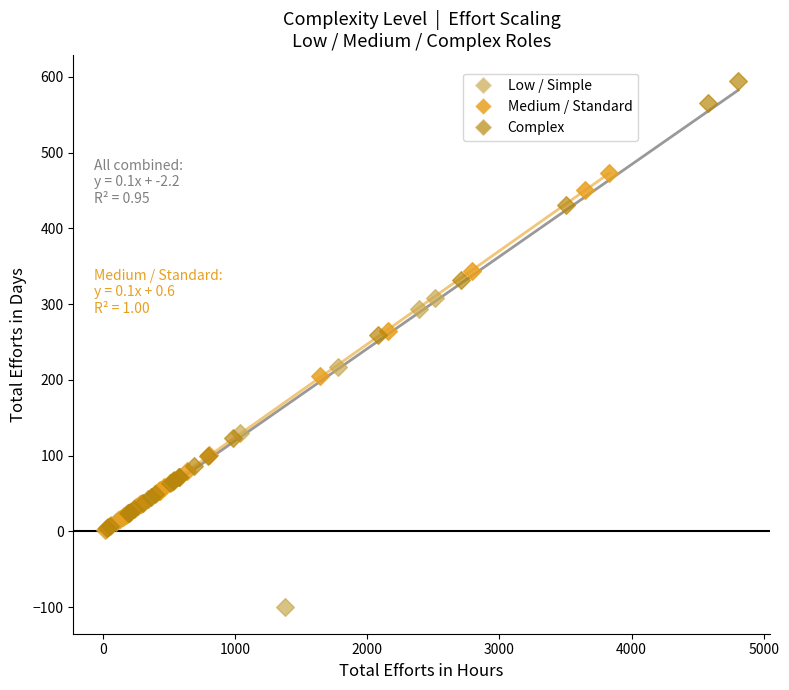

Which series reaches the maximum Y coordinate?

Complex